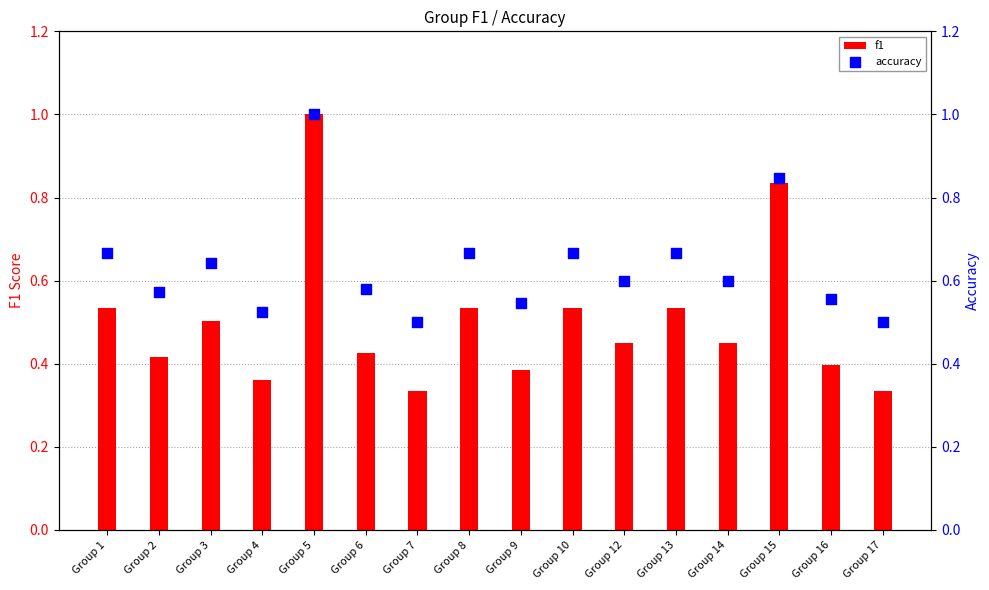

Which series has the widest spread of Y values?

f1